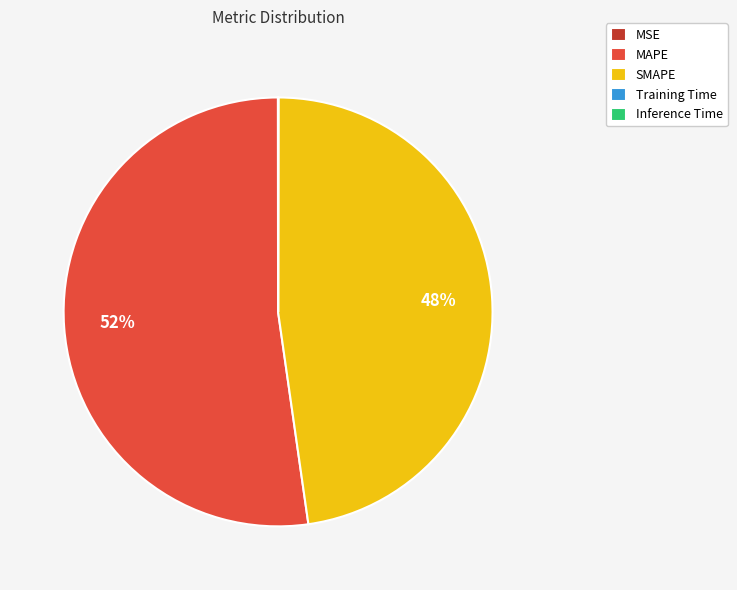

The SMAPE slice represents 40% of the pie. True or false?

False